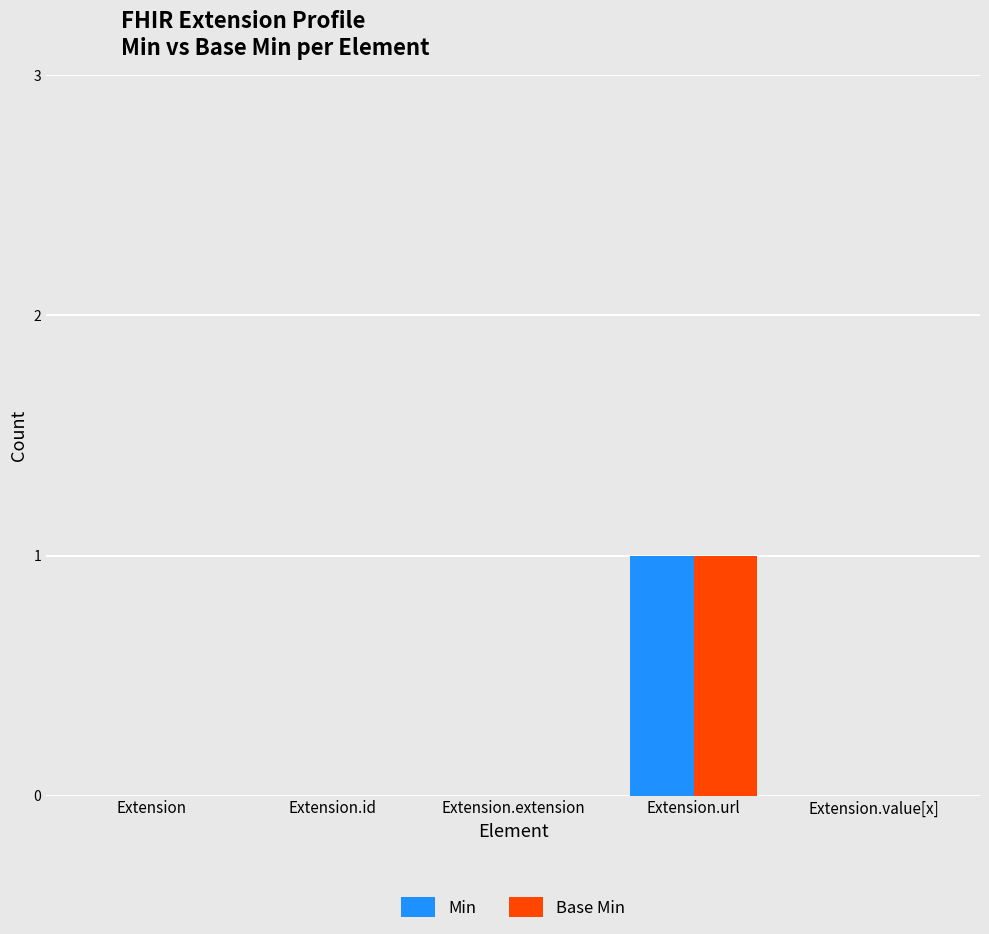

Count the number of data series in this chart.

2